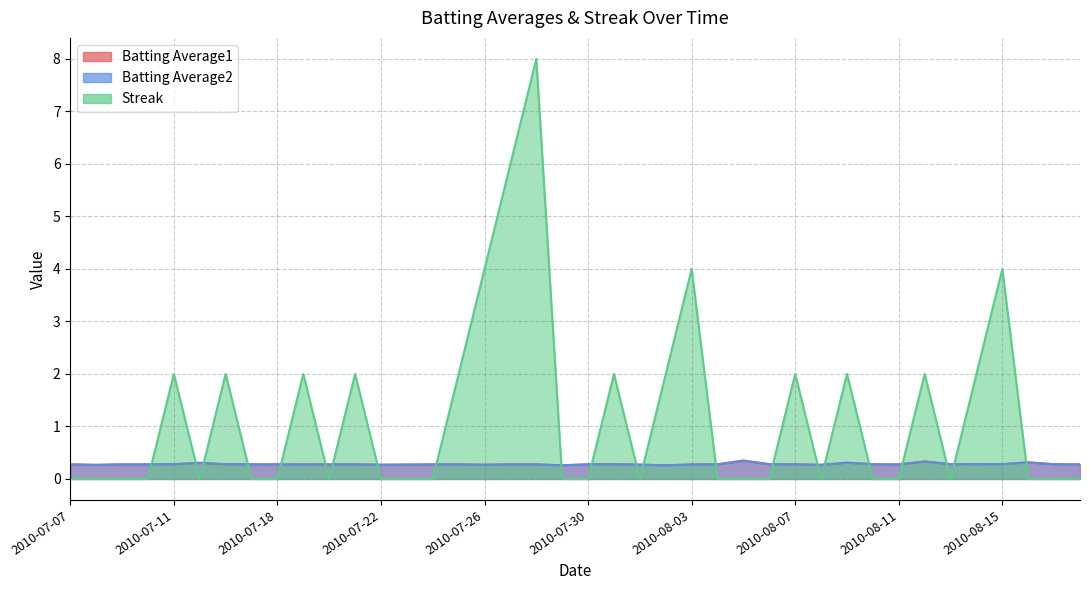

Does the chart have visible grid lines?

Yes